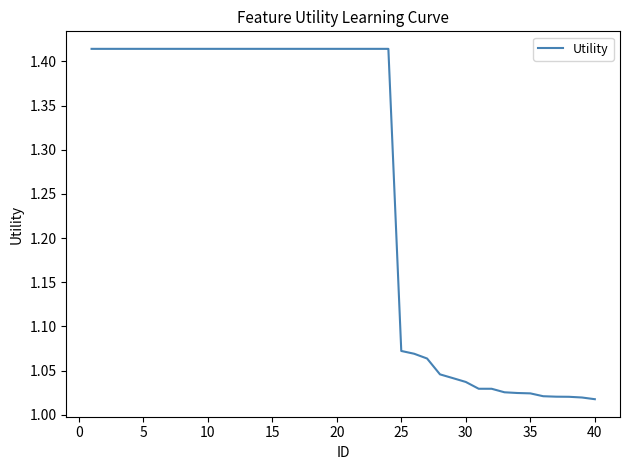

What is the difference between the maximum and minimum values?

0.4